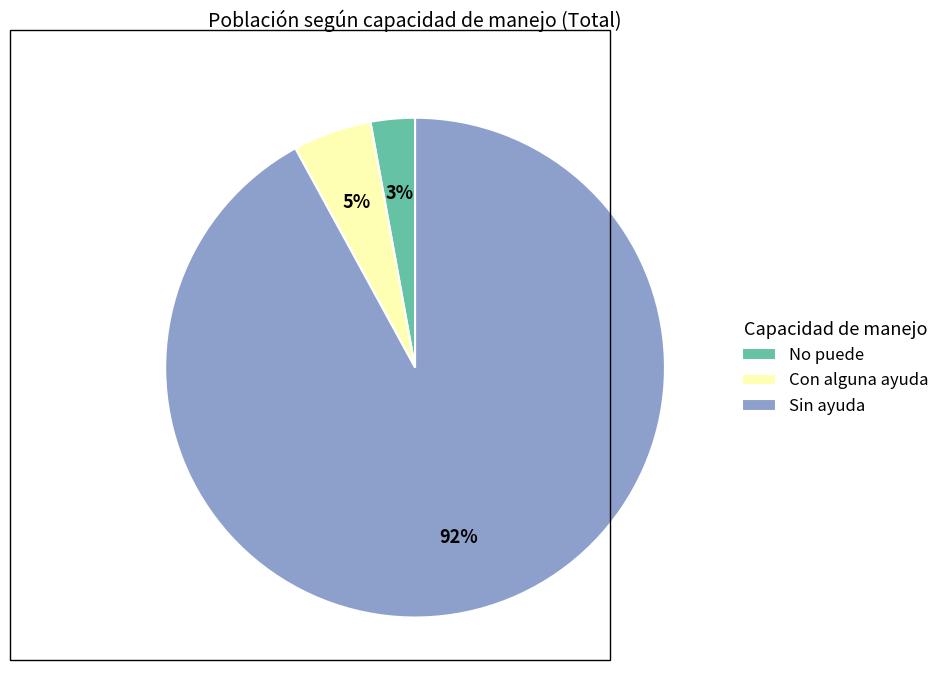

Count the number of slices in the pie.

3